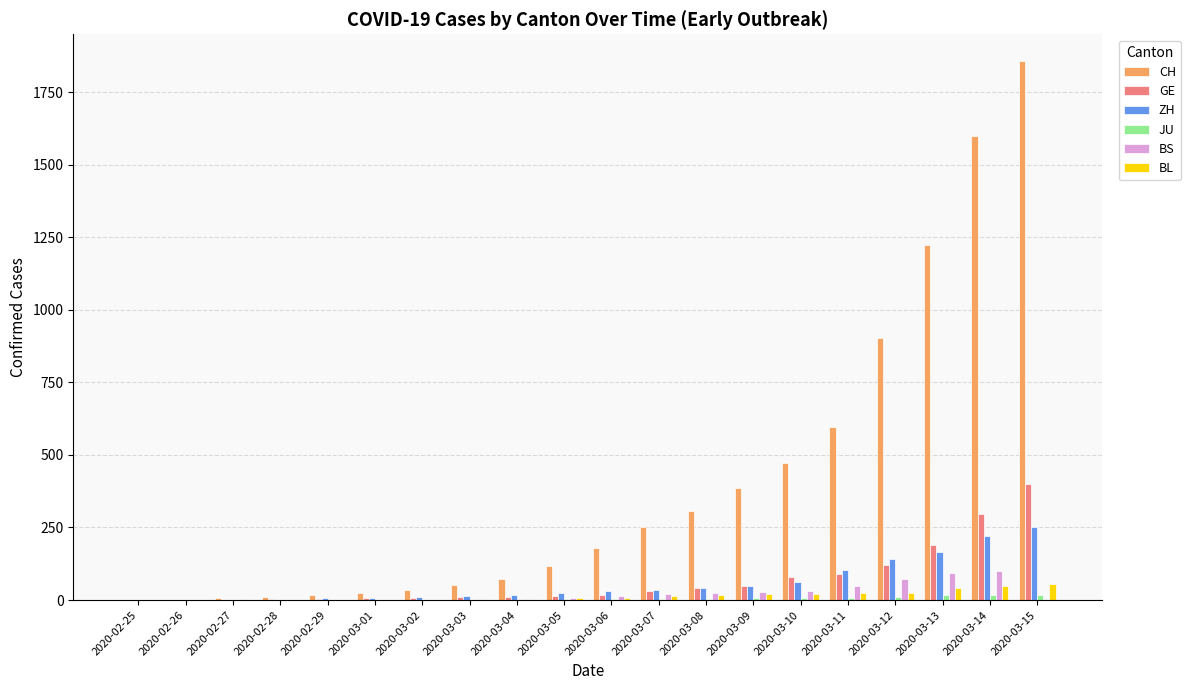

What is the highest value of the GE series?

401